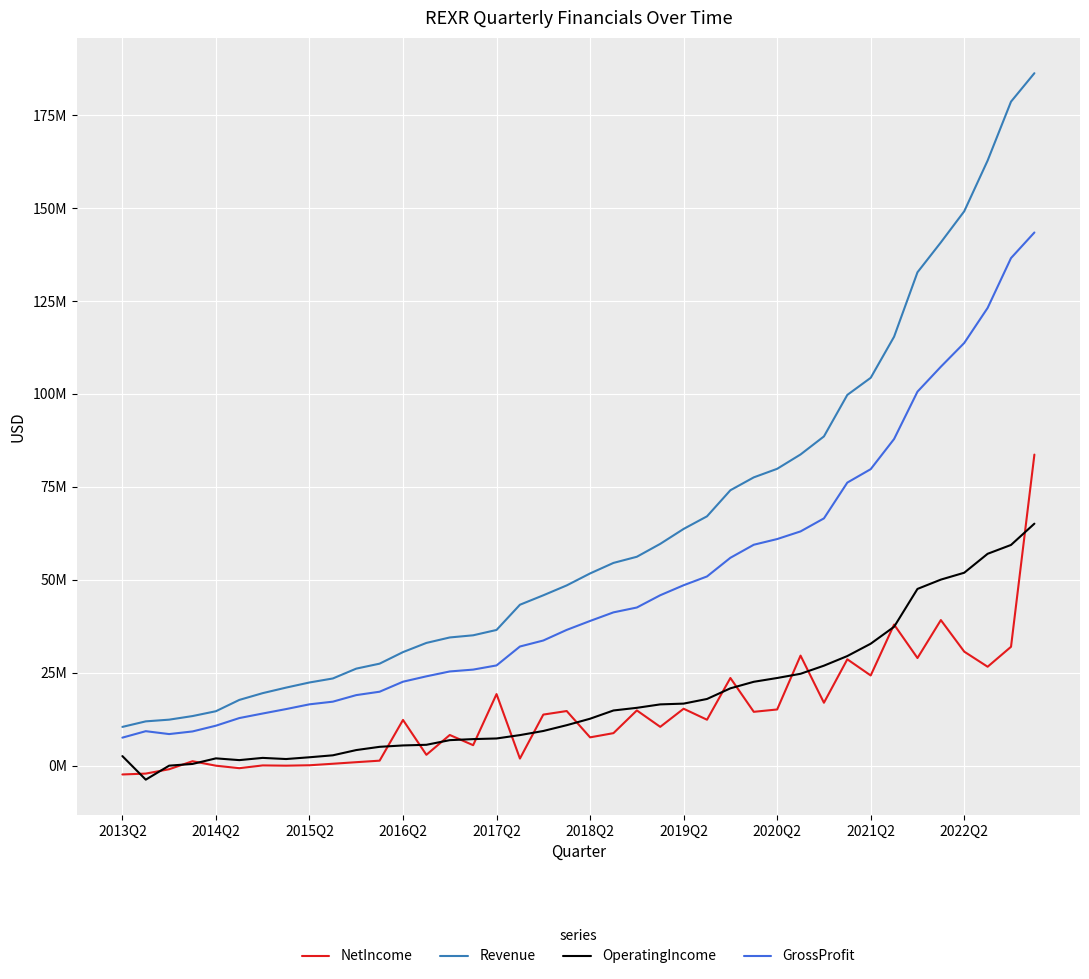

Does the chart display data point markers on the line(s)?

No